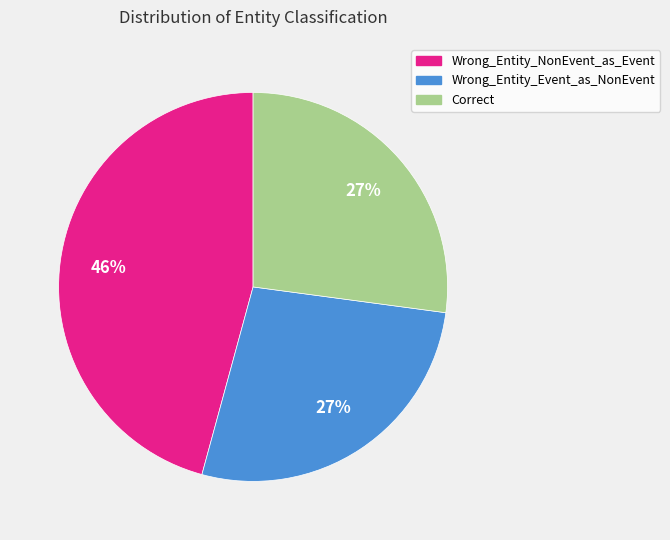

Which has a higher value, Wrong_Entity_Event_as_NonEvent or Wrong_Entity_NonEvent_as_Event?

Wrong_Entity_NonEvent_as_Event